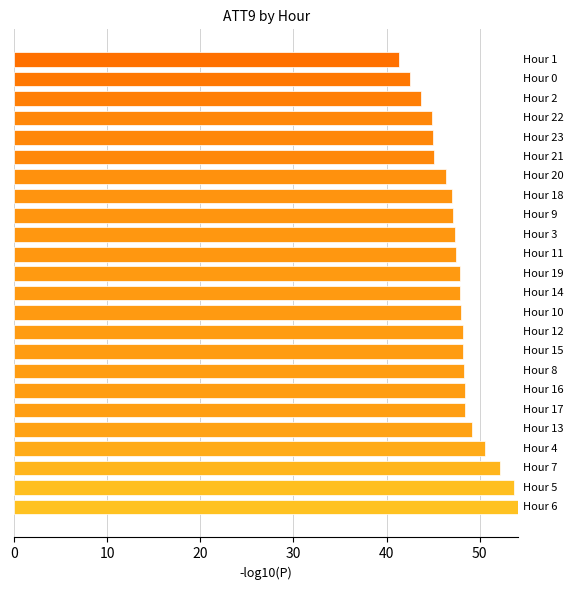

What is the difference between the maximum and minimum values?

12.9